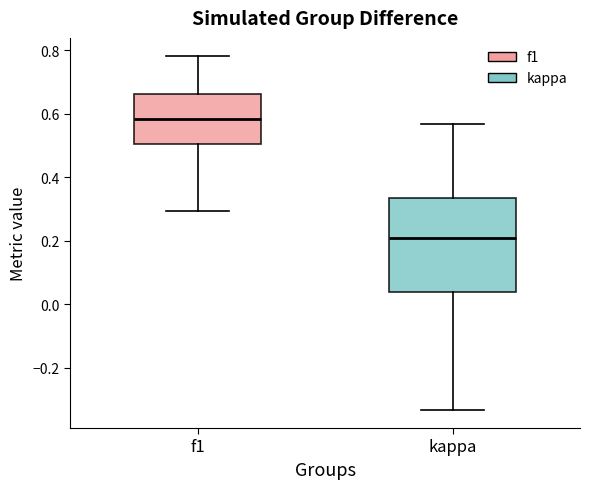

Which box's median line is the lowest?

kappa